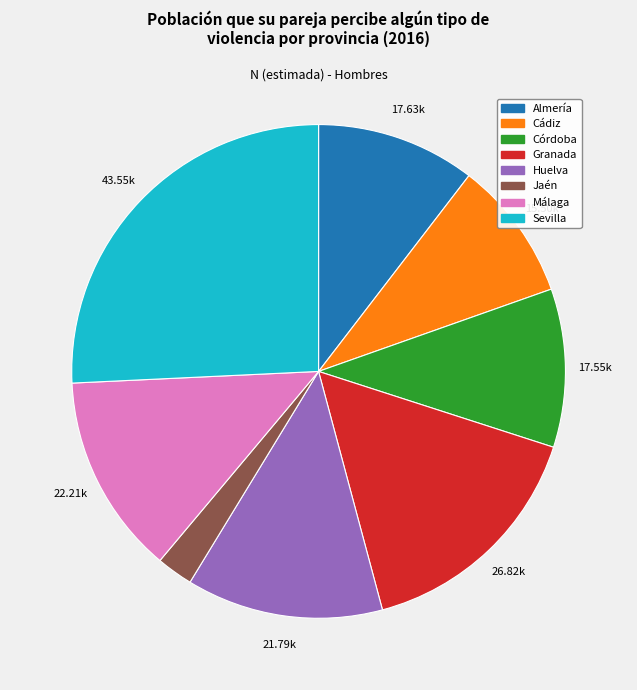

Combined, do Cádiz and Jaén account for over 50%?

No